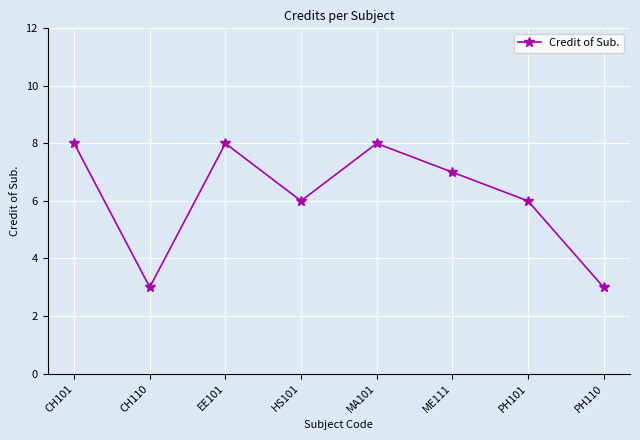

How many data points are less than 7?

4